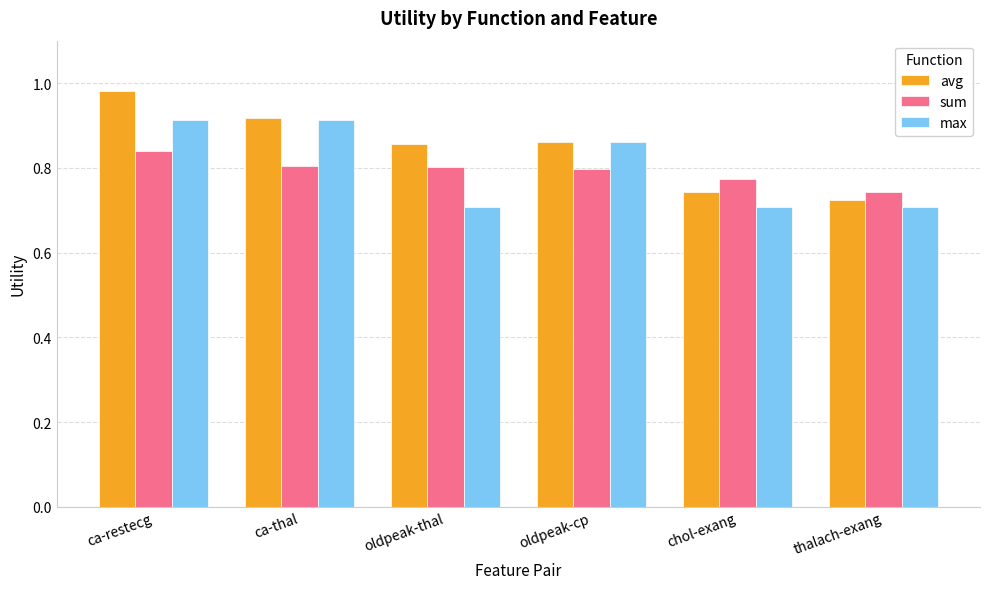

What is the sum of the avg values at ca-restecg and oldpeak-thal?

1.8